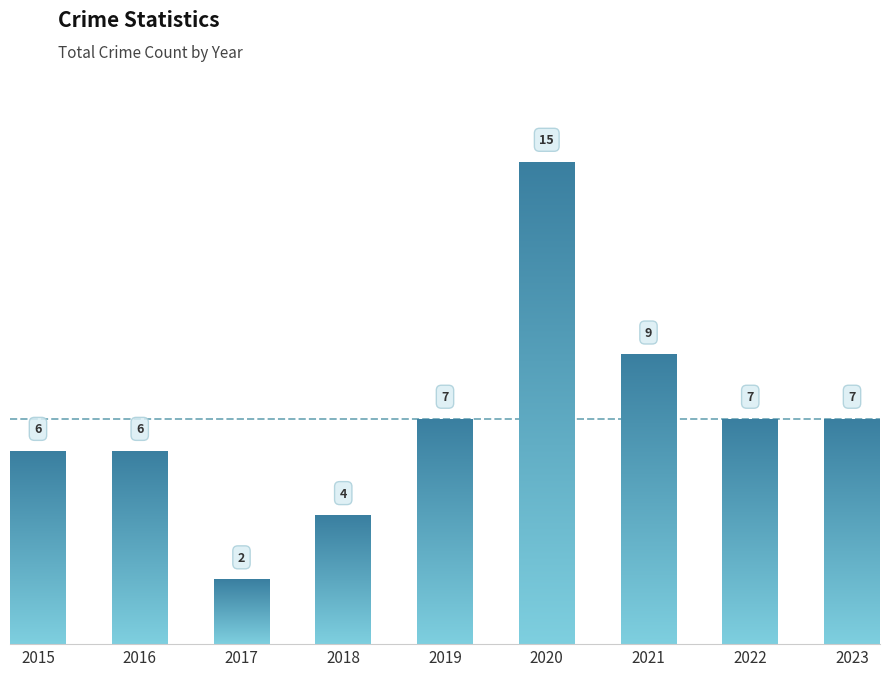

At which category does the chart reach its minimum across all series?

2017